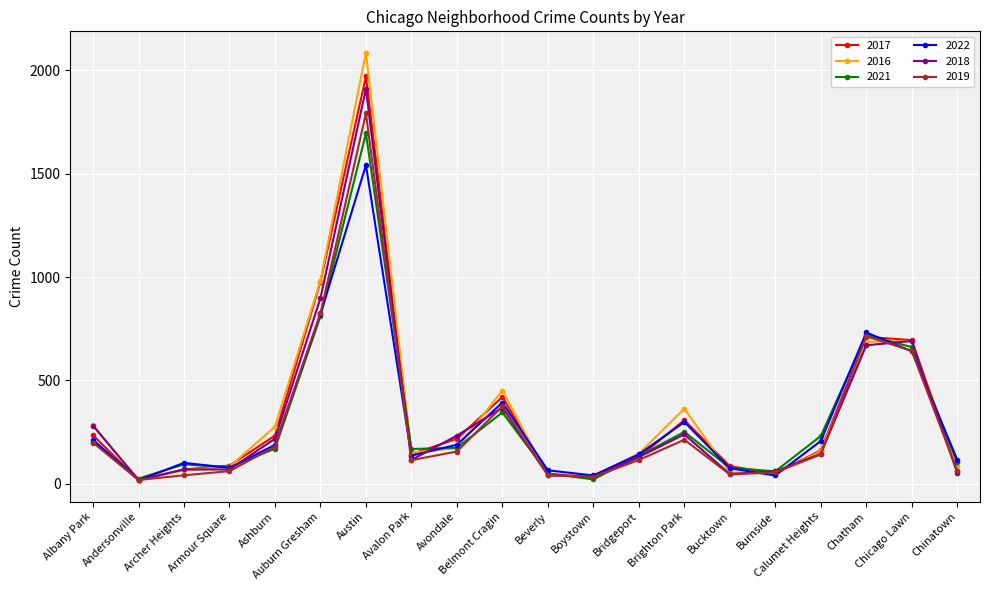

What is the maximum value for 2021?

1696